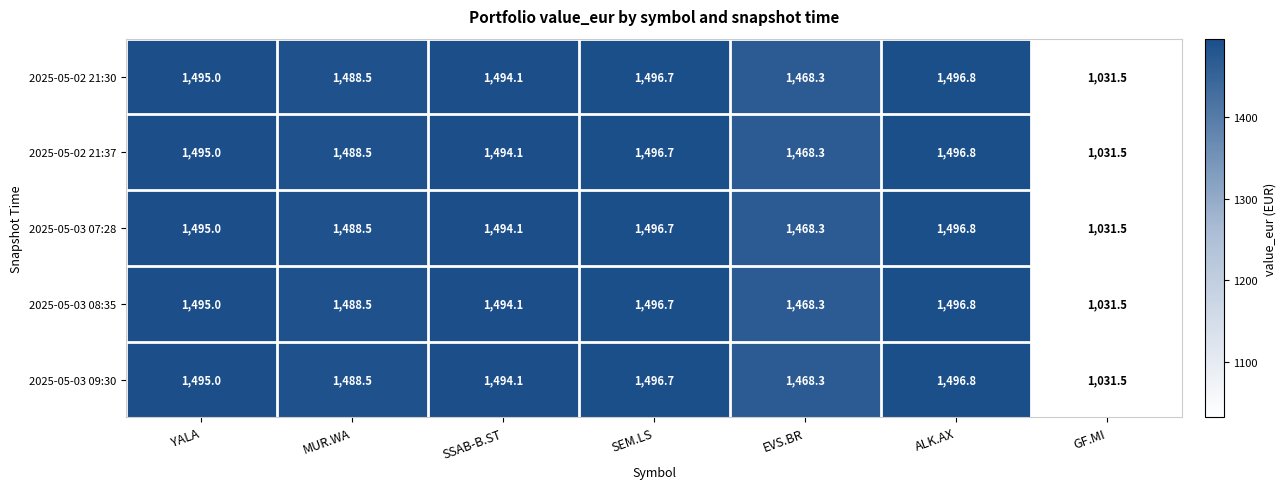

What is the difference between the 2025-05-03 07:28 values at MUR.WA and YALA?

6.5